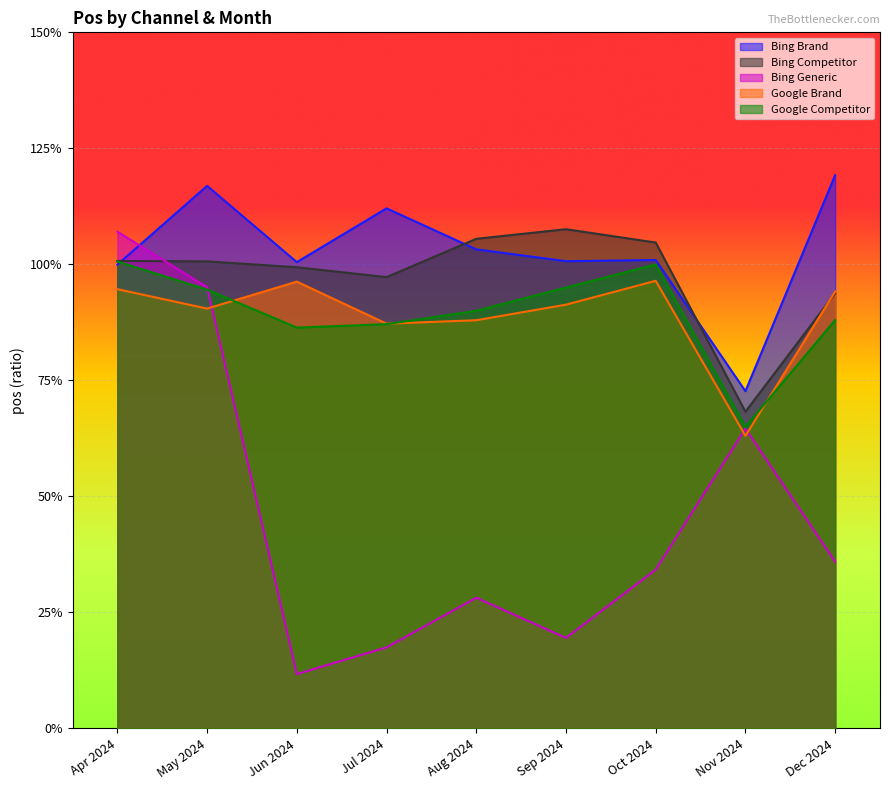

Reading left to right, transcribe all the data shown in this chart.

Bing Brand: 1.0	1.2	1.0	1.1	1.0	1.0	1.0	0.7	1.2
Bing Competitor: 1.0	1.0	1.0	1.0	1.1	1.1	1.0	0.7	0.9
Bing Generic: 1.1	1.0	0.1	0.2	0.3	0.2	0.3	0.6	0.4
Google Brand: 0.9	0.9	1.0	0.9	0.9	0.9	1.0	0.6	0.9
Google Competitor: 1.0	0.9	0.9	0.9	0.9	0.9	1.0	0.7	0.9